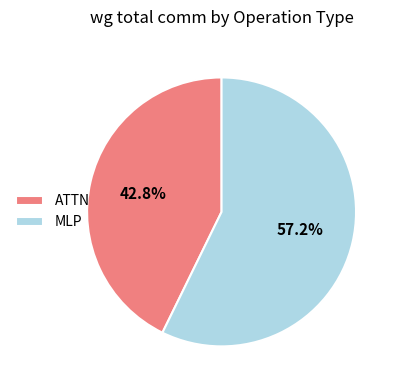

To the nearest percent, what is the average slice percentage?

50%